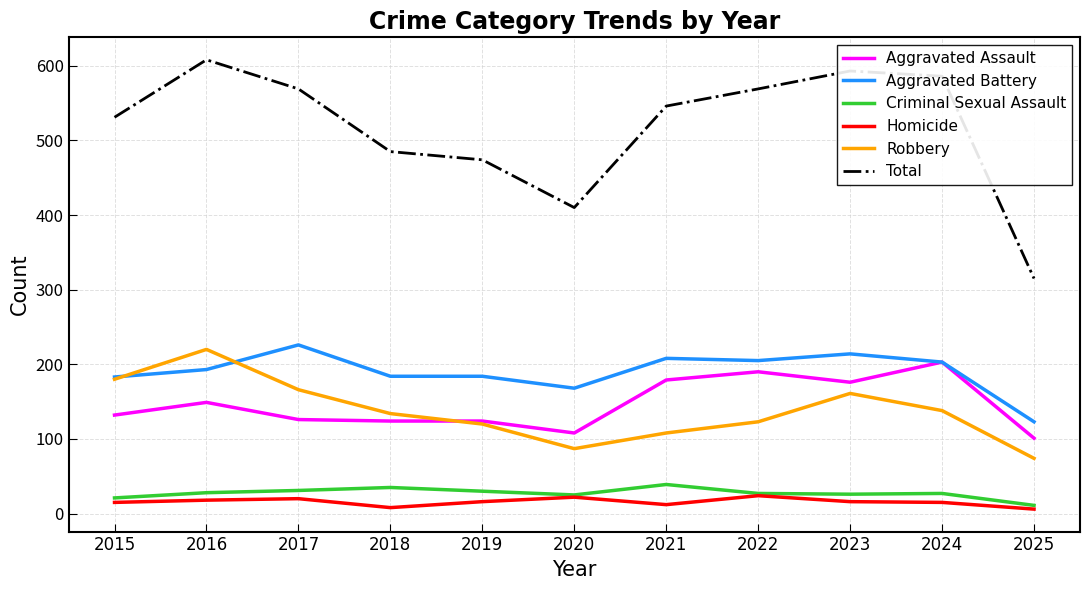

What is the sum of the Aggravated Battery values at 2020 and 2021?

376